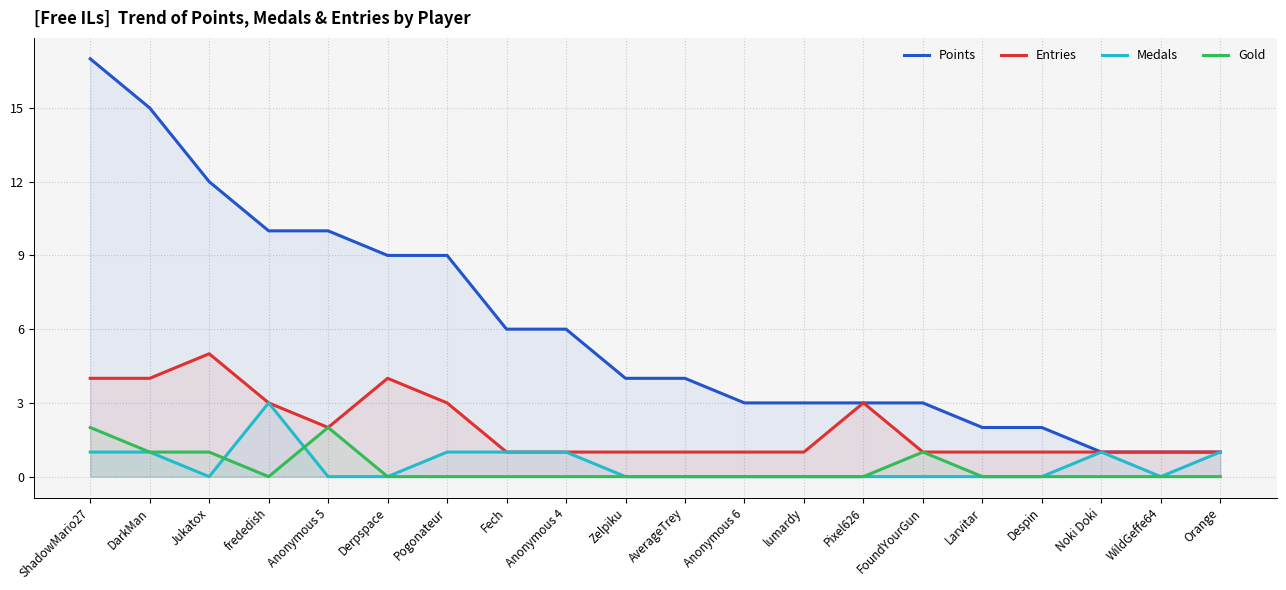

At which category is the sum across all series the highest?

ShadowMario27